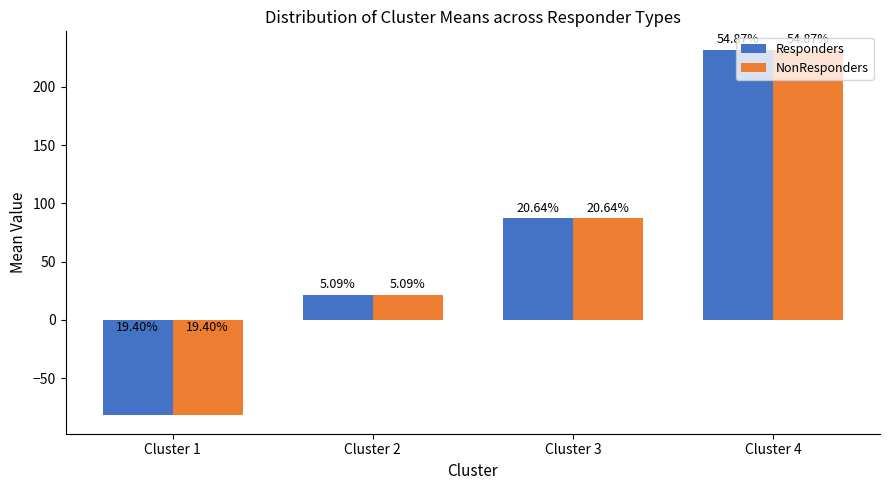

The Responders series shows 31.1 at Cluster 3. True or false?

False